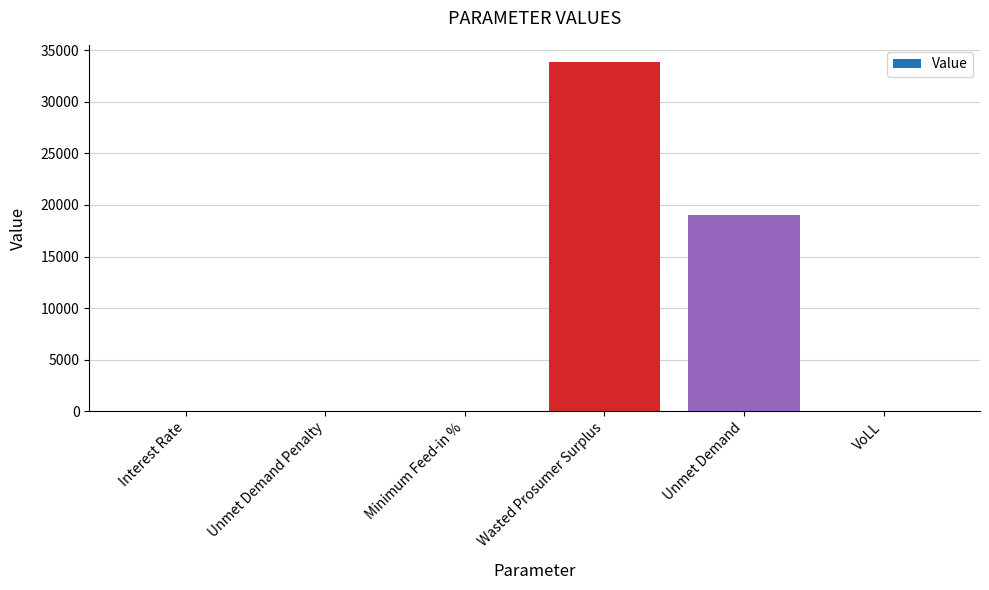

What is the maximum value shown in the chart?

33843.4